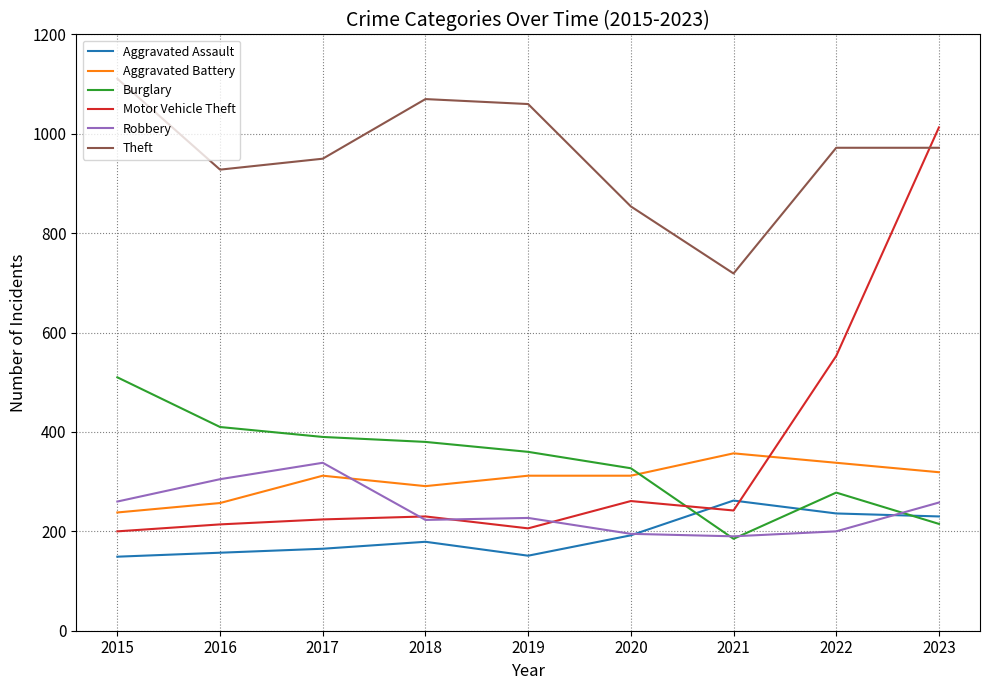

What is the approximate value of Aggravated Assault at 2020?

192